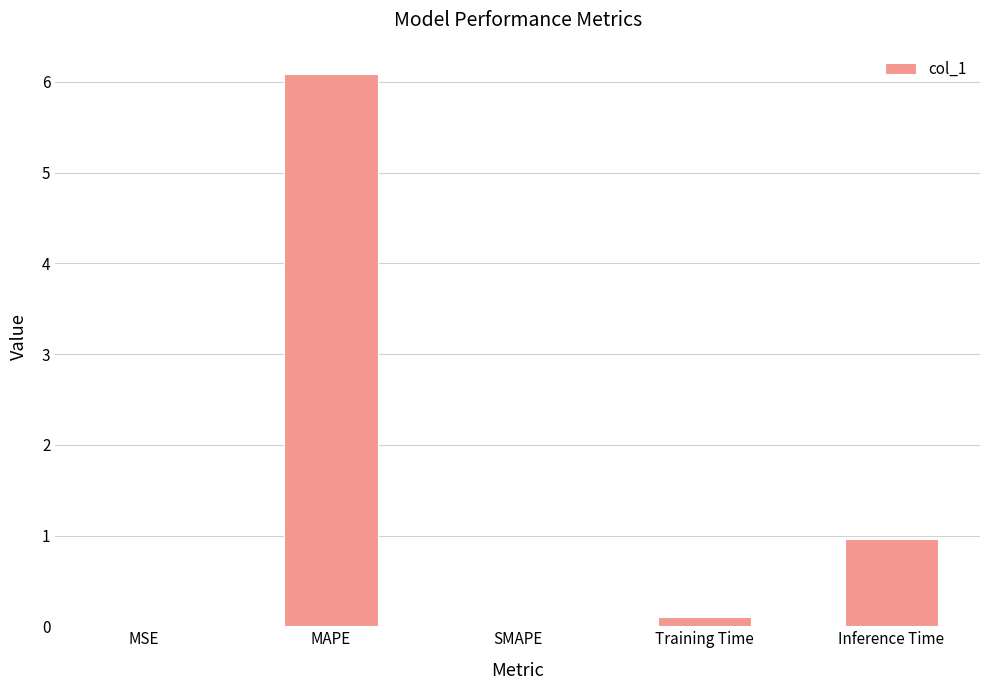

Where is the data nearest to the value 3?

Inference Time